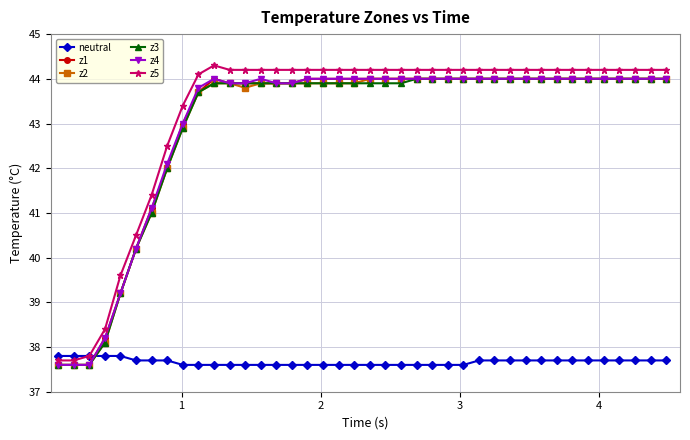

Reading right to left, transcribe all the data shown in this chart.

neutral: 37.7	37.7	37.7	37.7	37.7	37.7	37.7	37.7	37.7	37.7	37.7	37.7	37.7	37.6	37.6	37.6	37.6	37.6	37.6	37.6	37.6	37.6	37.6	37.6	37.6	37.6	37.6	37.6	37.6	37.6	37.6	37.6	37.7	37.7	37.7	37.8	37.8	37.8	37.8	37.8
z1: 44.0	44.0	44.0	44.0	44.0	44.0	44.0	44.0	44.0	44.0	44.0	44.0	44.0	44.0	44.0	44.0	44.0	44.0	44.0	44.0	44.0	44.0	44.0	44.0	43.9	43.9	43.9	43.9	43.9	44.0	43.7	43.0	42.0	41.1	40.2	39.2	38.2	37.6	37.6	37.6
z2: 44.0	44.0	44.0	44.0	44.0	44.0	44.0	44.0	44.0	44.0	44.0	44.0	44.0	44.0	44.0	44.0	44.0	44.0	44.0	44.0	43.9	43.9	43.9	43.9	43.9	43.9	43.9	43.8	43.9	43.9	43.7	42.9	42.0	41.0	40.2	39.2	38.1	37.6	37.6	37.6
z3: 44.0	44.0	44.0	44.0	44.0	44.0	44.0	44.0	44.0	44.0	44.0	44.0	44.0	44.0	44.0	44.0	44.0	43.9	43.9	43.9	43.9	43.9	43.9	43.9	43.9	43.9	43.9	43.9	43.9	43.9	43.7	42.9	42.0	41.0	40.2	39.2	38.1	37.6	37.6	37.6
z4: 44.0	44.0	44.0	44.0	44.0	44.0	44.0	44.0	44.0	44.0	44.0	44.0	44.0	44.0	44.0	44.0	44.0	44.0	44.0	44.0	44.0	44.0	44.0	44.0	43.9	43.9	44.0	43.9	43.9	44.0	43.8	43.0	42.1	41.1	40.2	39.2	38.2	37.6	37.6	37.6
z5: 44.2	44.2	44.2	44.2	44.2	44.2	44.2	44.2	44.2	44.2	44.2	44.2	44.2	44.2	44.2	44.2	44.2	44.2	44.2	44.2	44.2	44.2	44.2	44.2	44.2	44.2	44.2	44.2	44.2	44.3	44.1	43.4	42.5	41.4	40.5	39.6	38.4	37.8	37.7	37.7